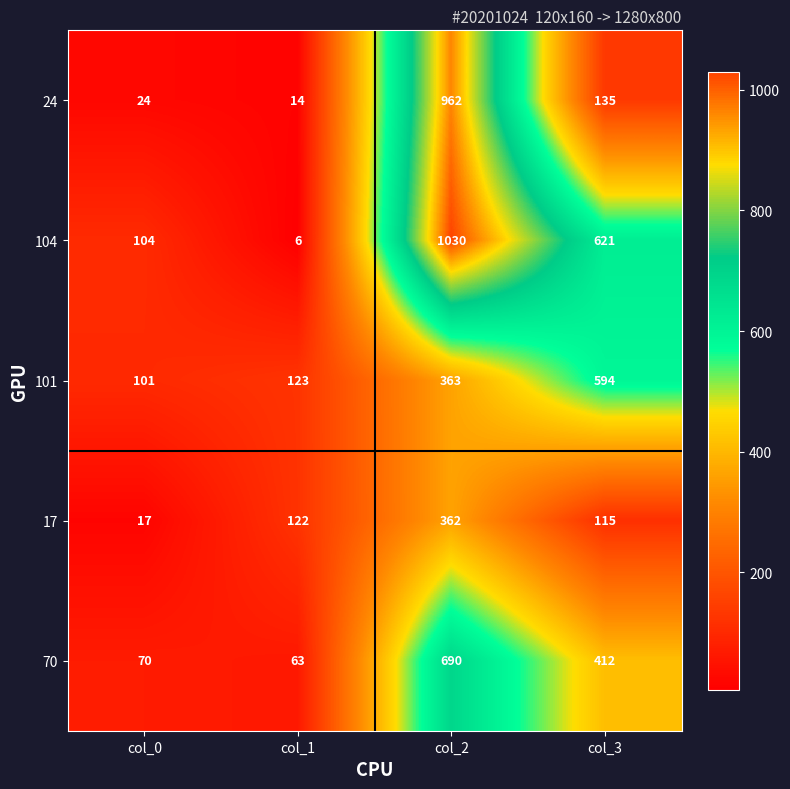

True or false: 24 has a value of 363 at col_2.

False